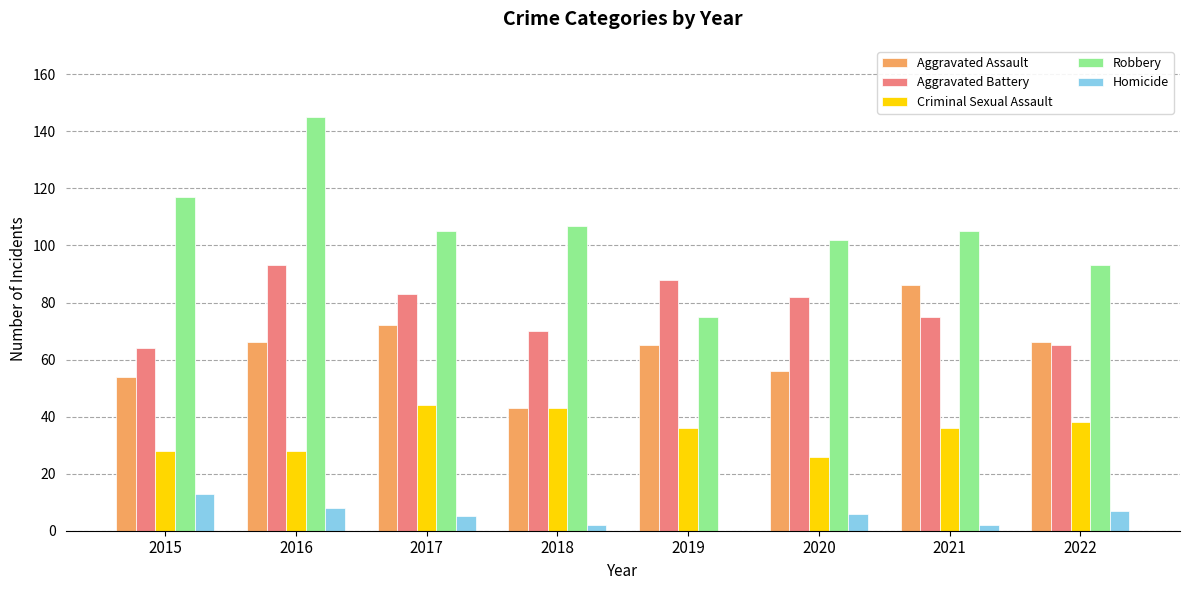

How many groups of bars are there?

8